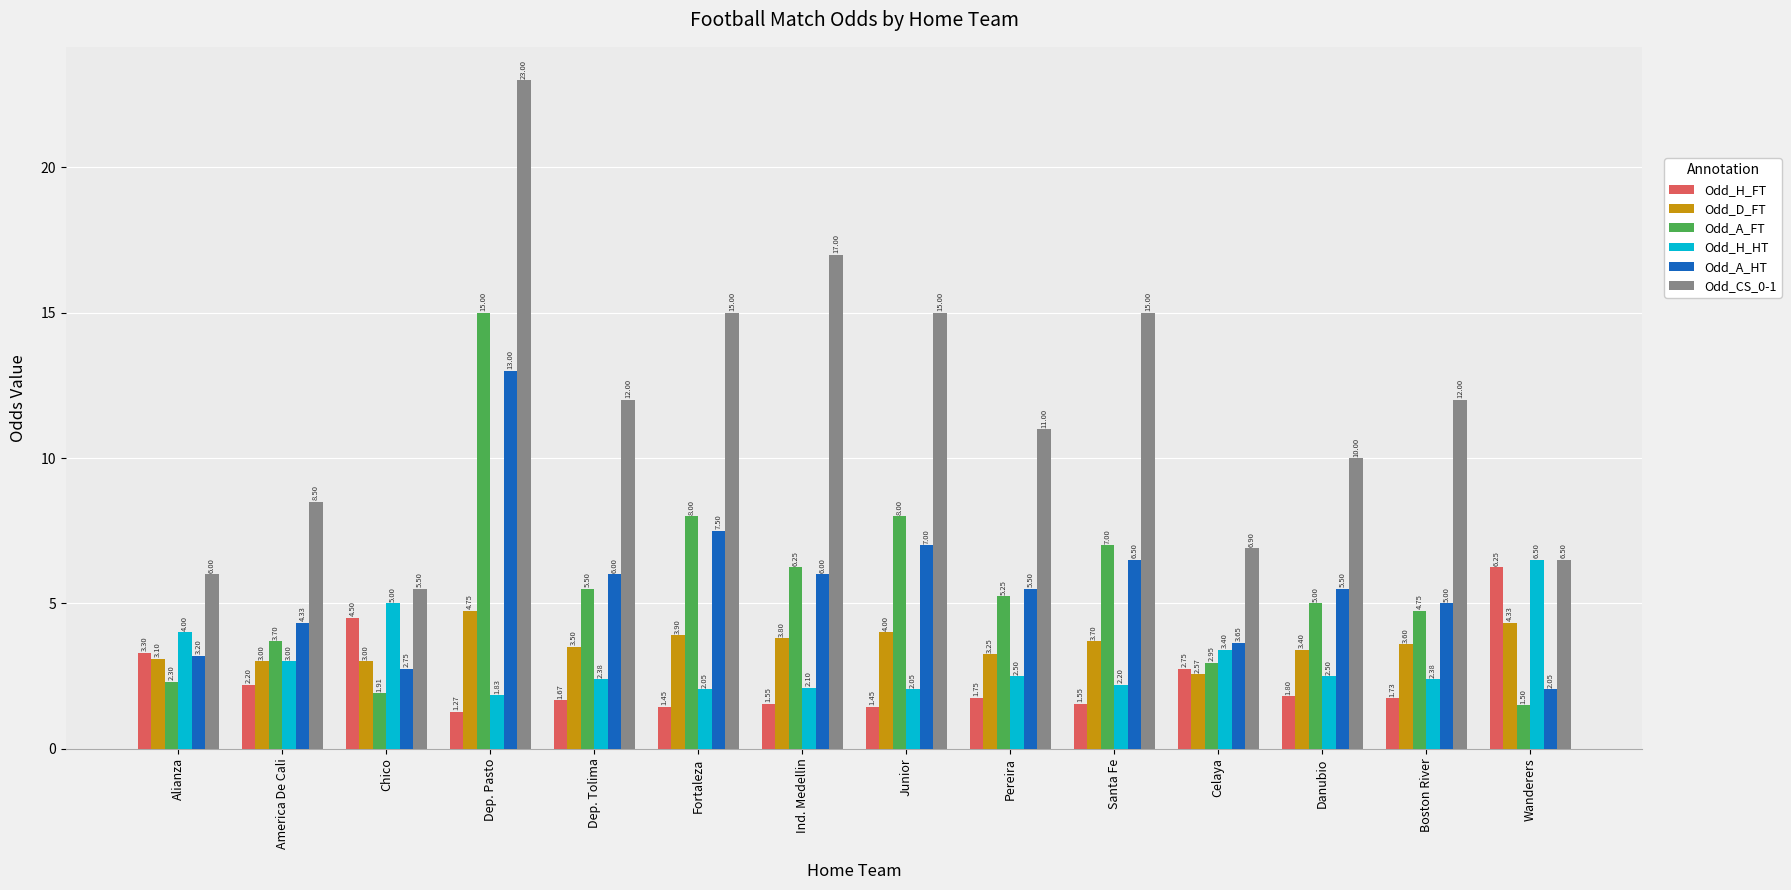

Which series has the widest spread of values?

Odd_CS_0-1